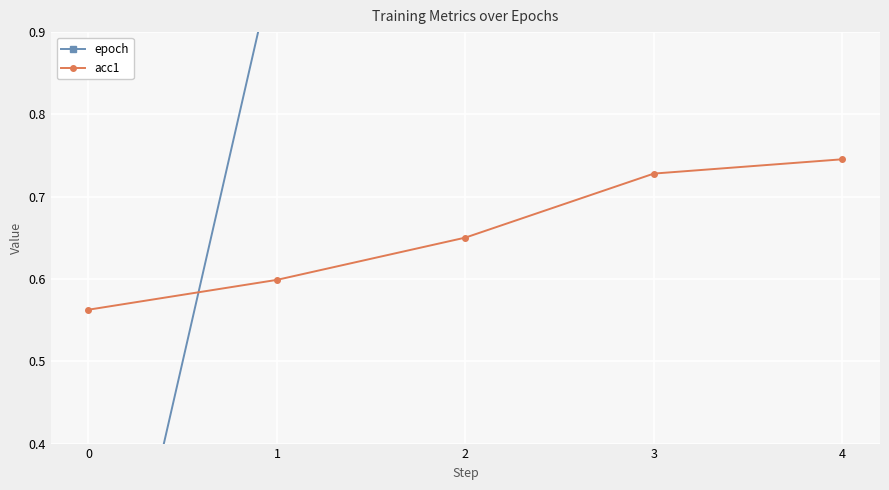

What is the difference between the epoch values at 1 and 4?

3.0